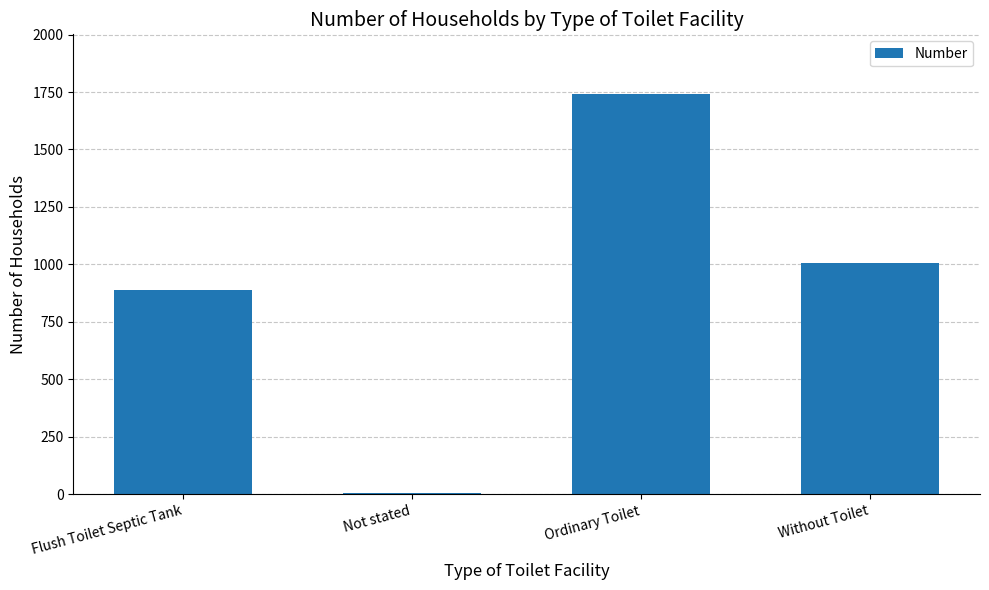

Which category has the highest value across all series?

Ordinary Toilet